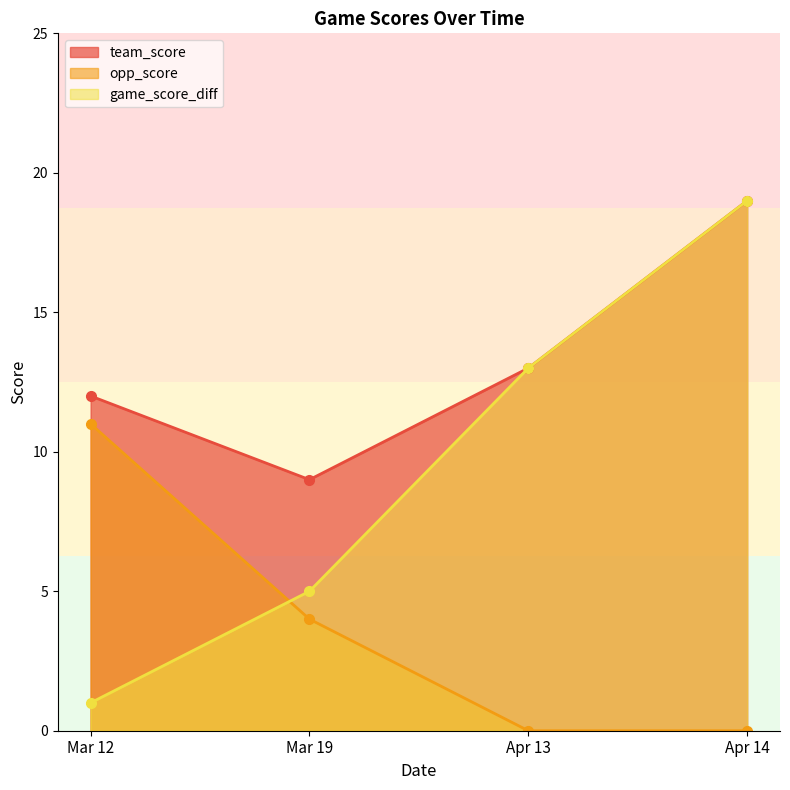

List the series in order of their overall mean, lowest first.

opp_score, game_score_diff, team_score